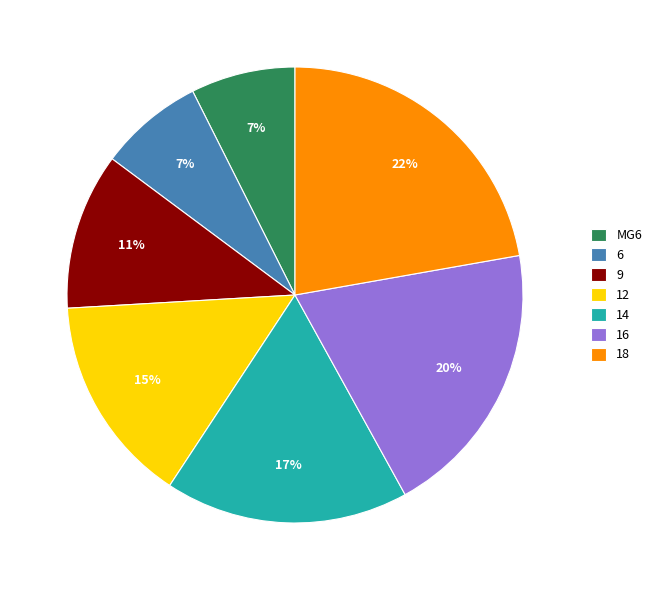

Combined, do 6 and 9 account for over 50%?

No